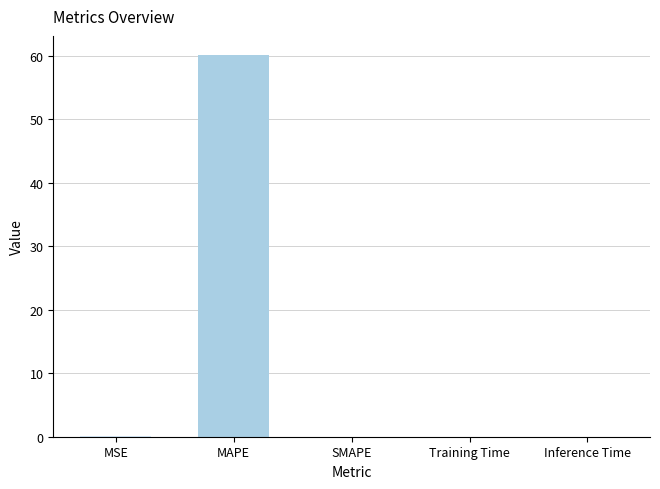

What is the greatest value displayed?

60.2